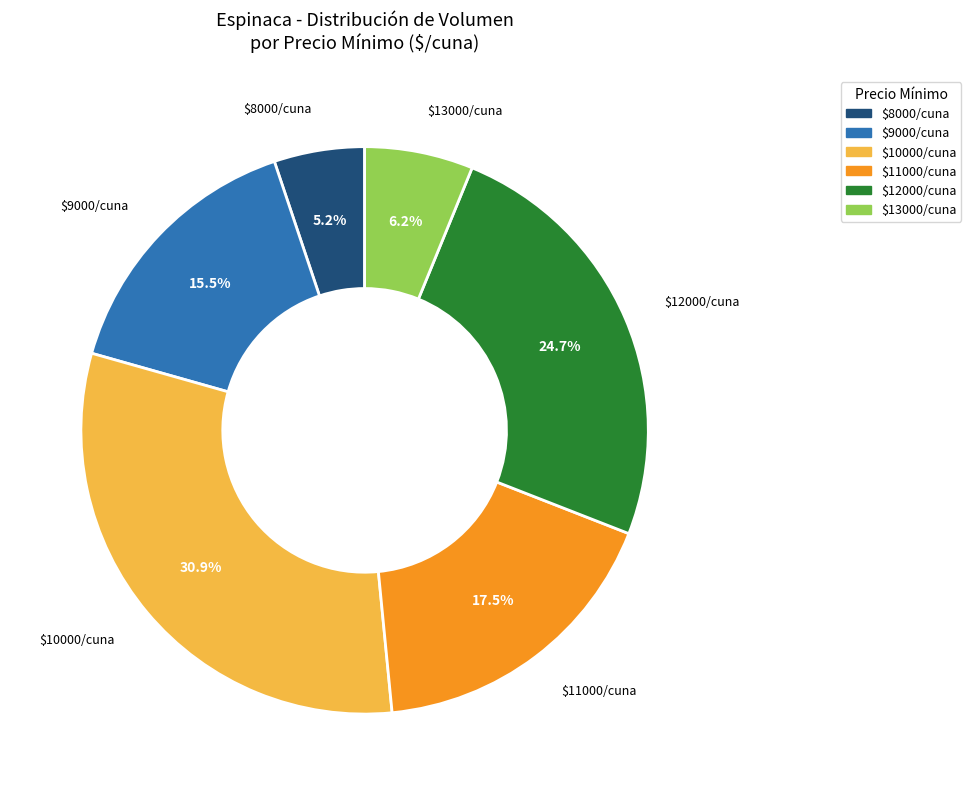

Count the number of slices in the pie.

6